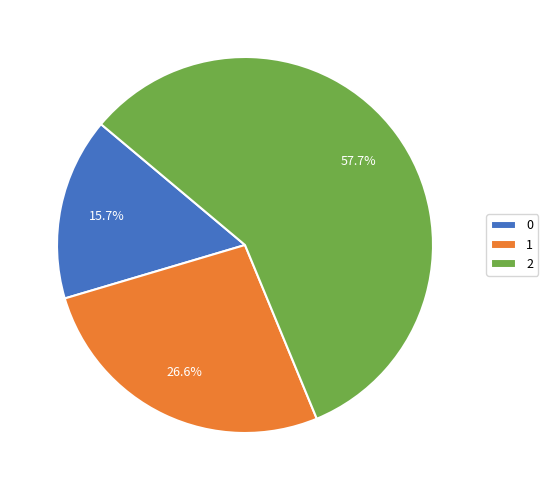

Rank the categories by value from lowest to highest.

0, 1, 2